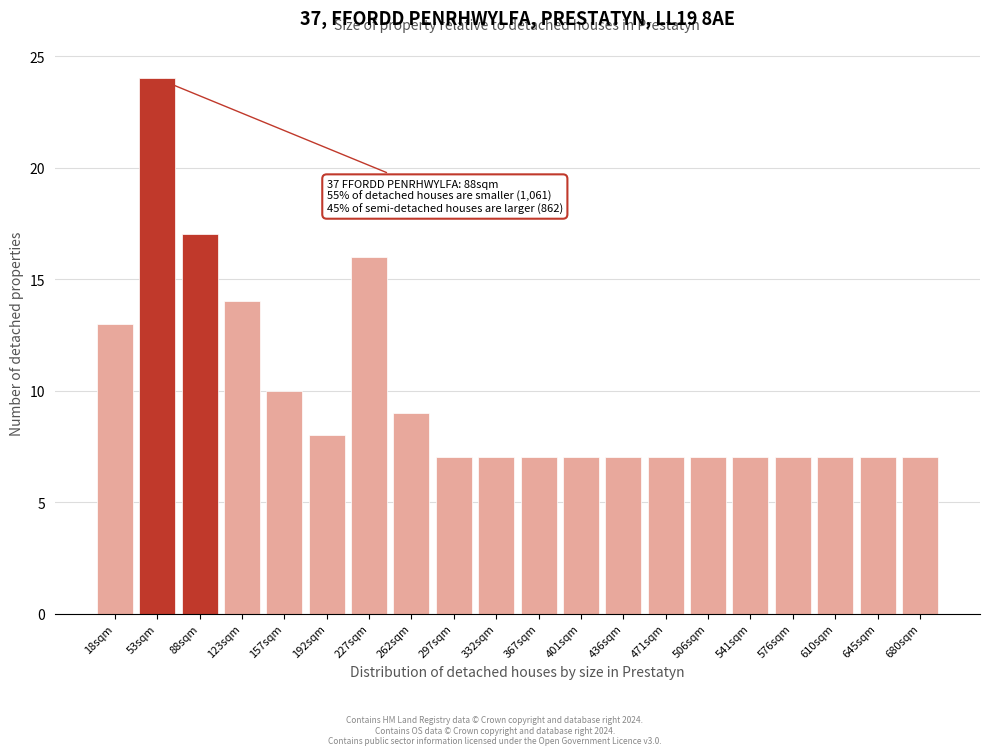

Reading left to right, transcribe all the data shown in this chart.

18sqm=13	53sqm=24	88sqm=17	123sqm=14	157sqm=10	192sqm=8	227sqm=16	262sqm=9	297sqm=7	332sqm=7	367sqm=7	401sqm=7	436sqm=7	471sqm=7	506sqm=7	541sqm=7	576sqm=7	610sqm=7	645sqm=7	680sqm=7